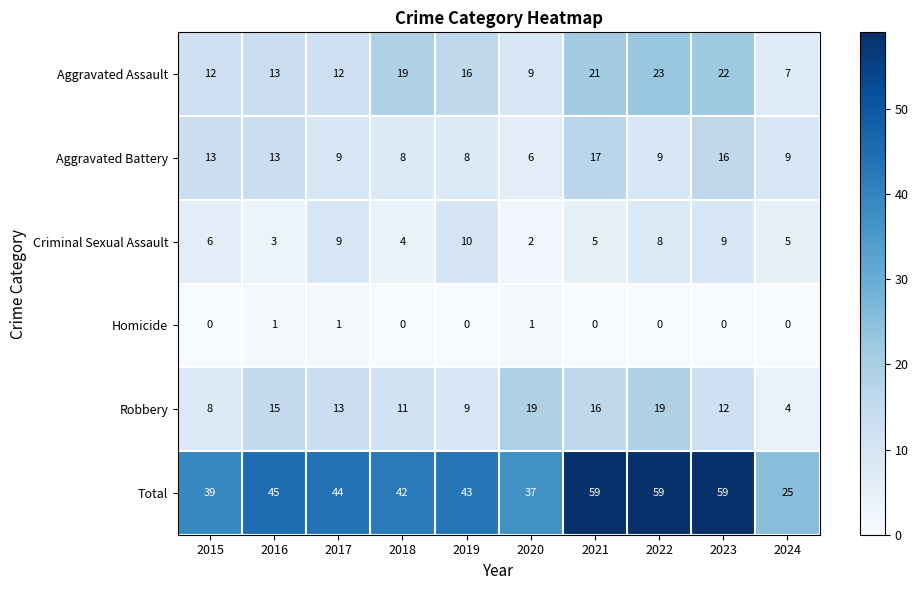

Where is Criminal Sexual Assault nearest to the value 6?

2015